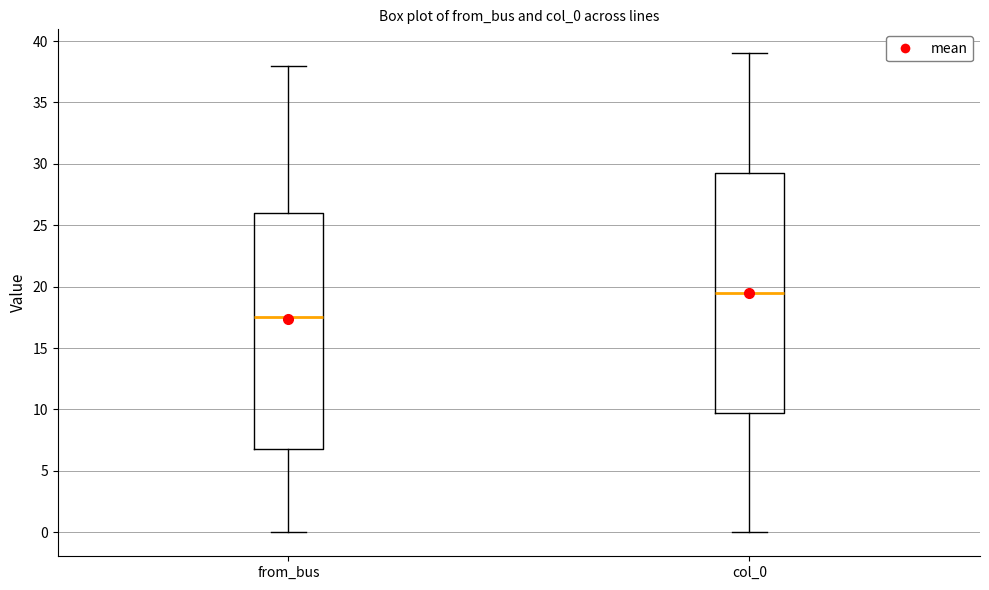

Reading left to right, read every box against the y-axis: the position of its median line, the range the box covers, and the ends of its whiskers. The values are not printed on the chart, so give them approximately, as read against the axis.

from_bus: median 17.5, box 7.0 to 26.0, whiskers 0.0 to 38.0
col_0: median 19.5, box 10.0 to 29.5, whiskers 0.0 to 39.0